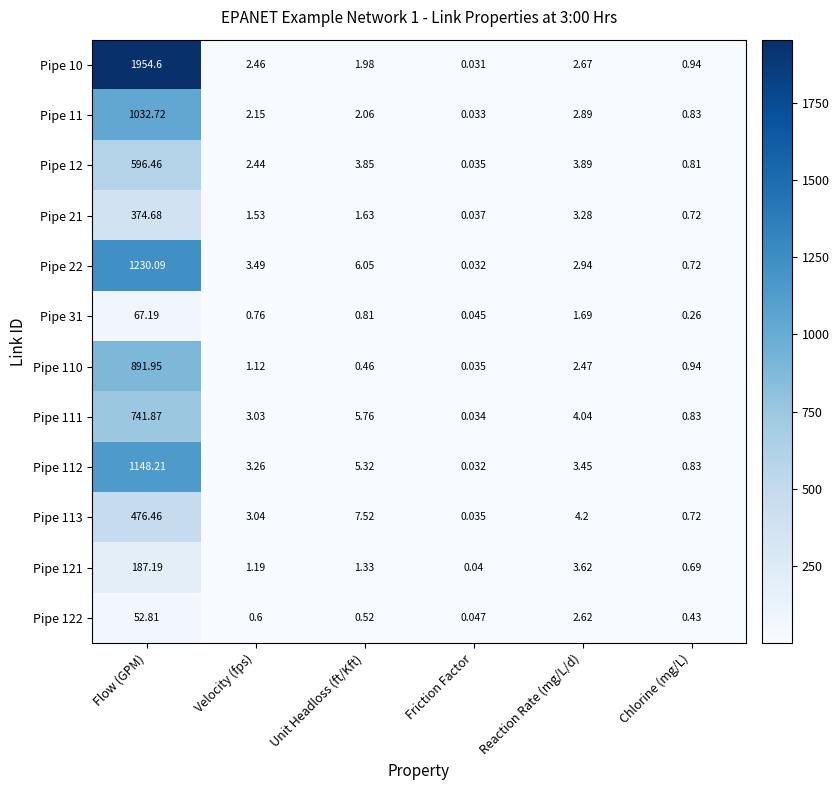

At which label does Pipe 11 first exceed 2?

Flow (GPM)